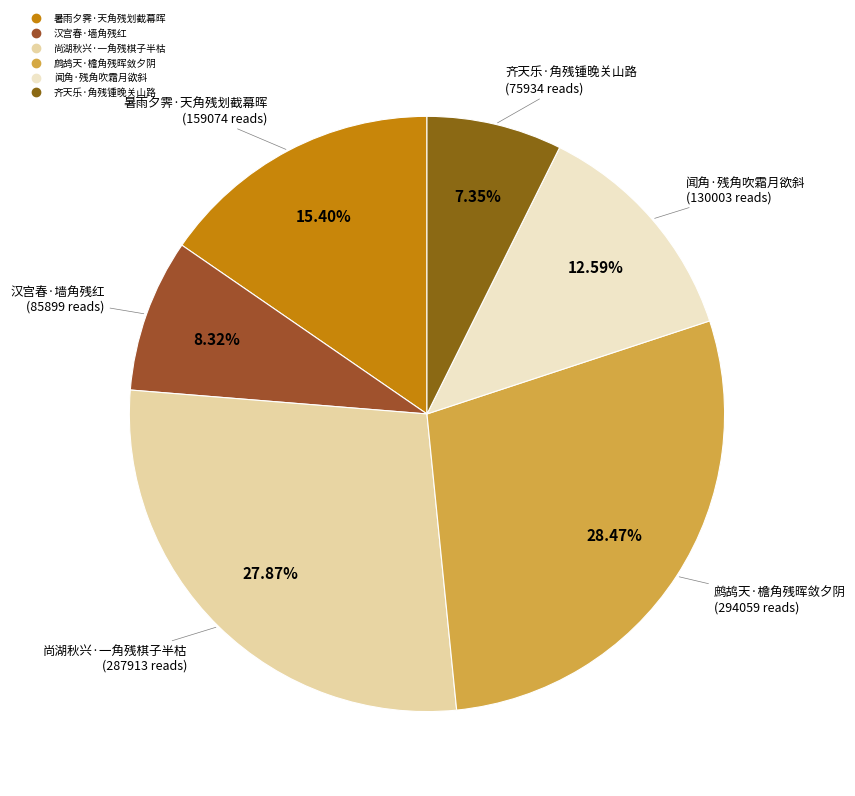

The 尚湖秋兴·一角残棋子半枯 slice represents 39% of the pie. True or false?

False